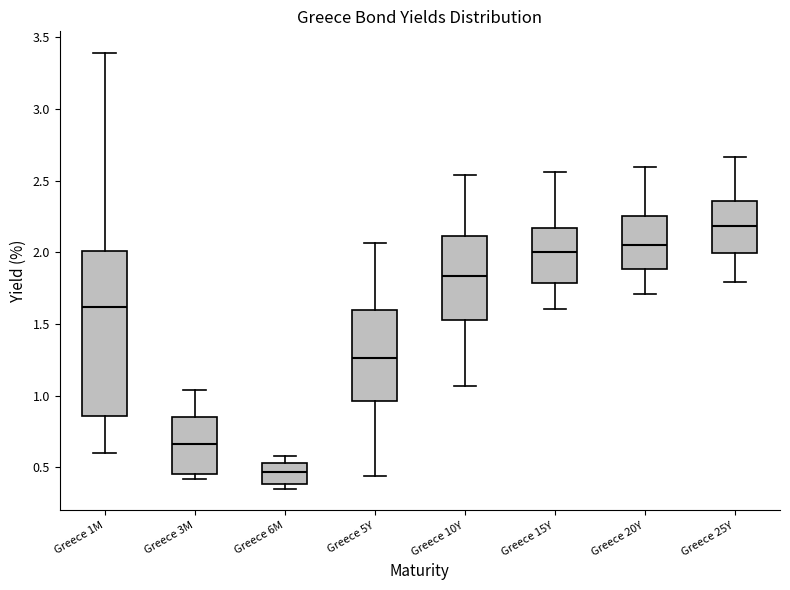

Which box is the tallest, from its lower edge to its upper edge?

Greece 1M